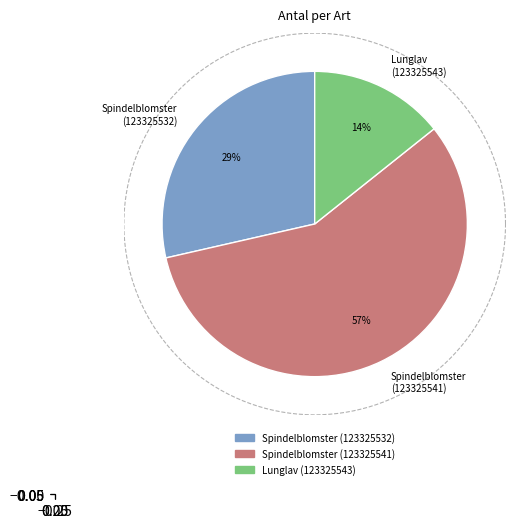

Which has a higher value, Spindelblomster
(123325541) or Lunglav
(123325543)?

Spindelblomster
(123325541)